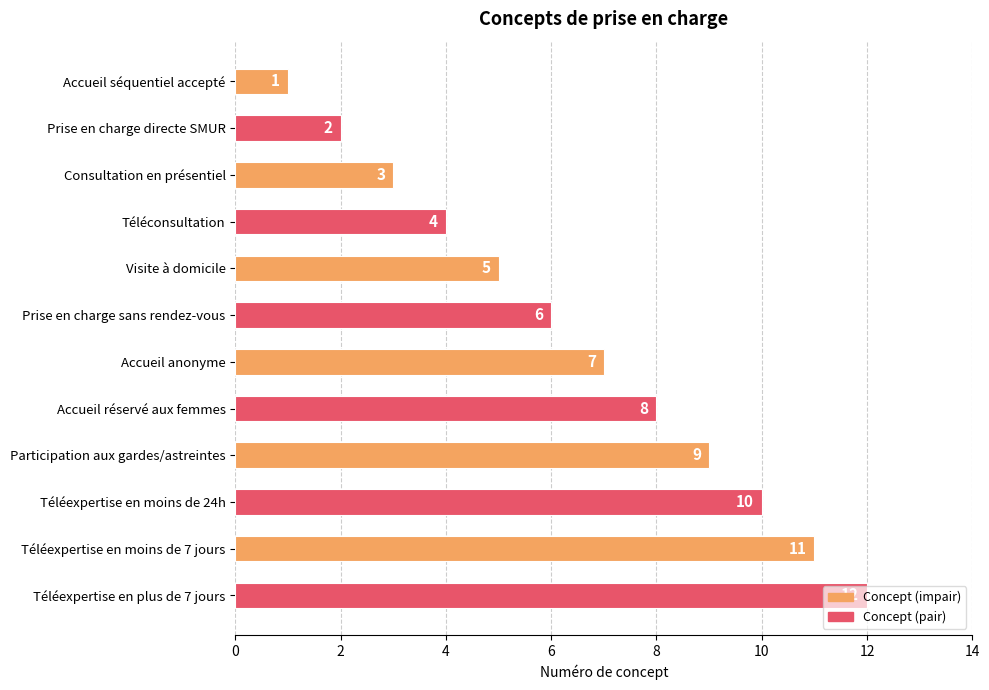

What is the change in value from Visite à domicile to Téléexpertise en plus de 7 jours?

+7